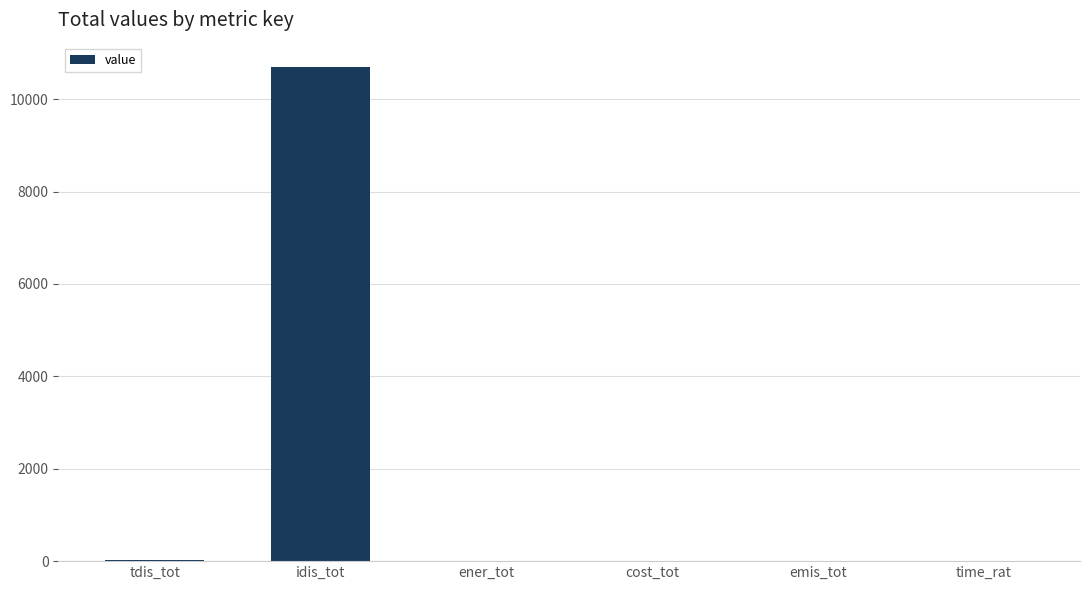

At which label does the data first exceed 5?

tdis_tot